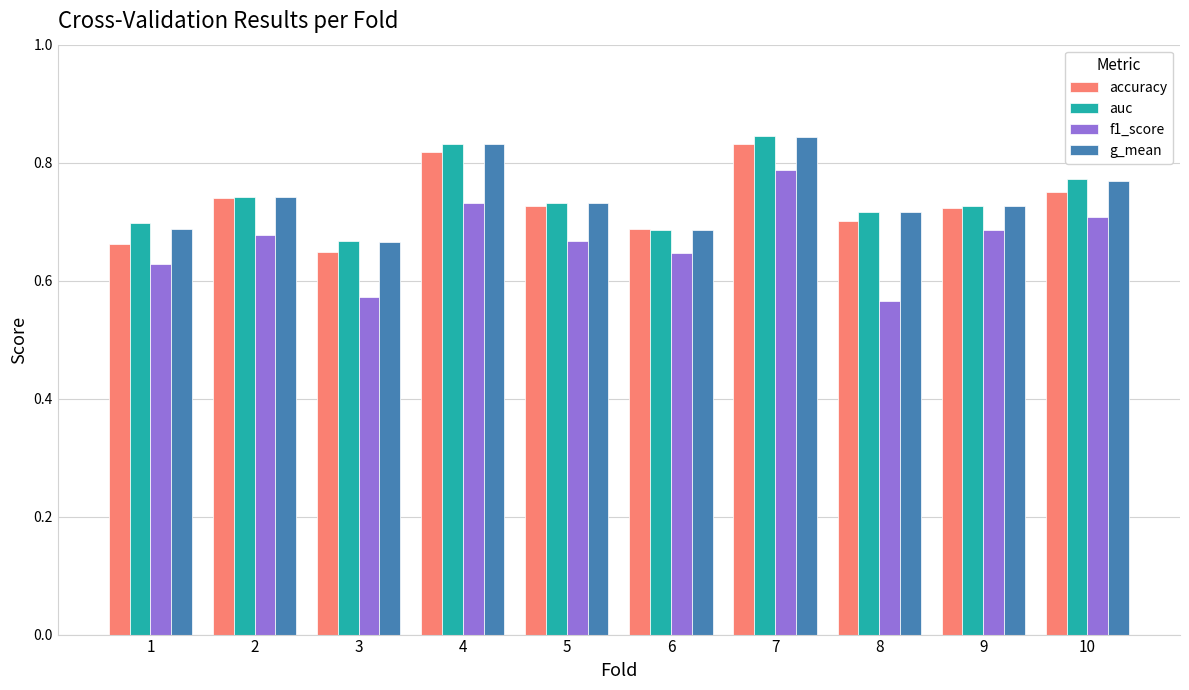

At how many categories does at least one series exceed 0?

10